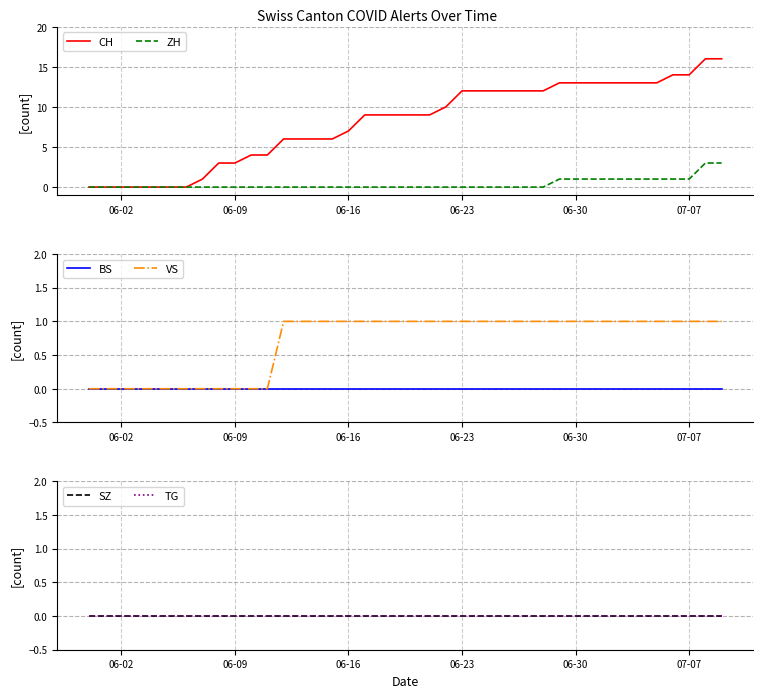

The ZH series shows 1 at 06-23. True or false?

False